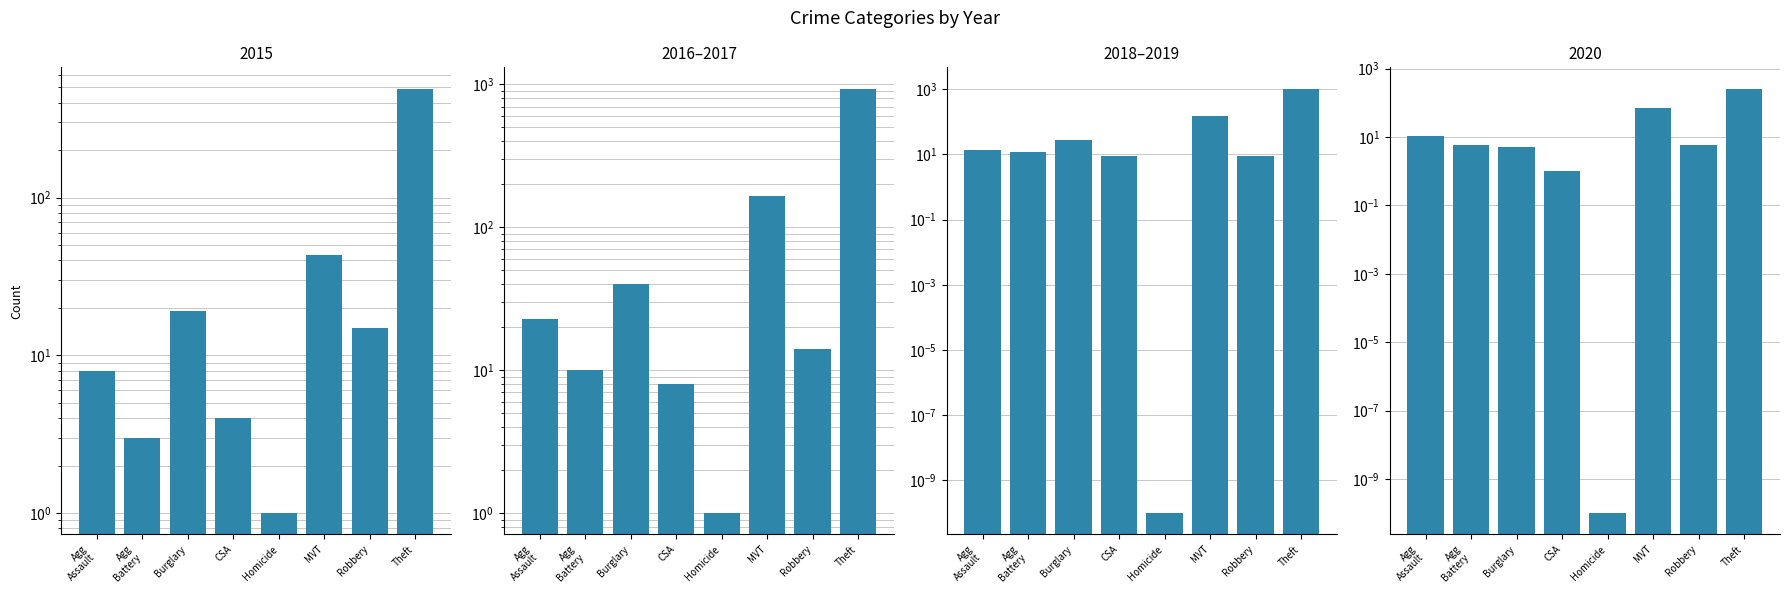

The 2016–2017 series shows 42.1 at MVT. True or false?

False